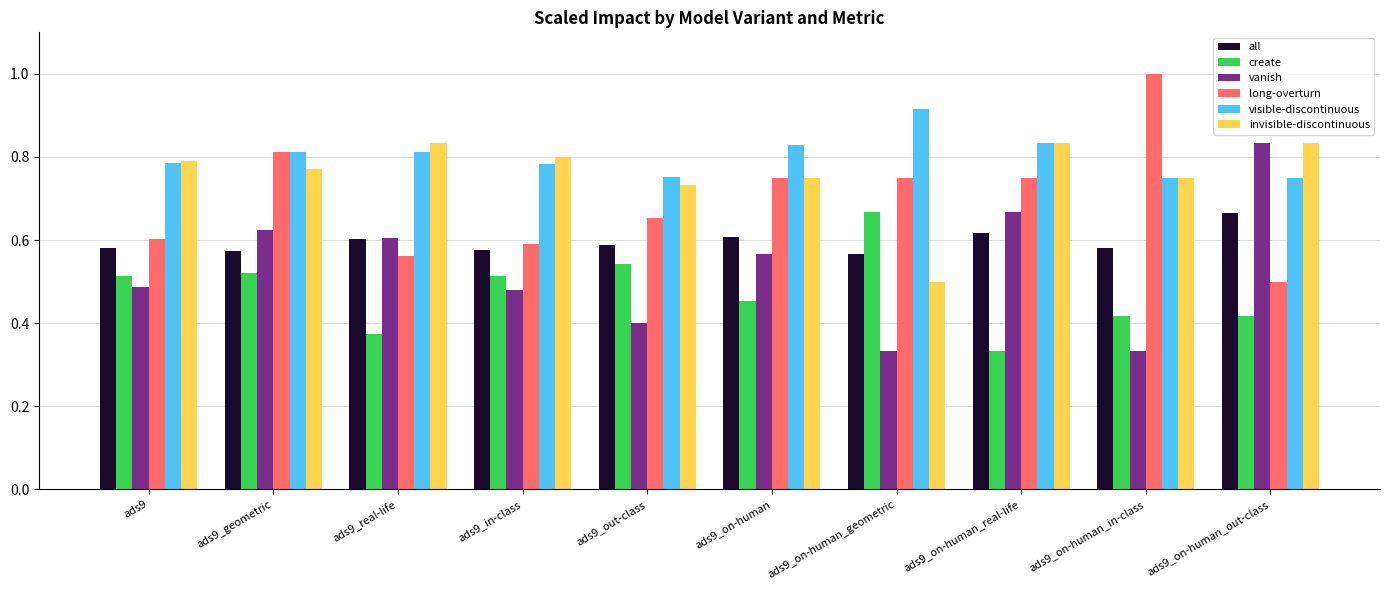

What is the sum of all all values?

6.0